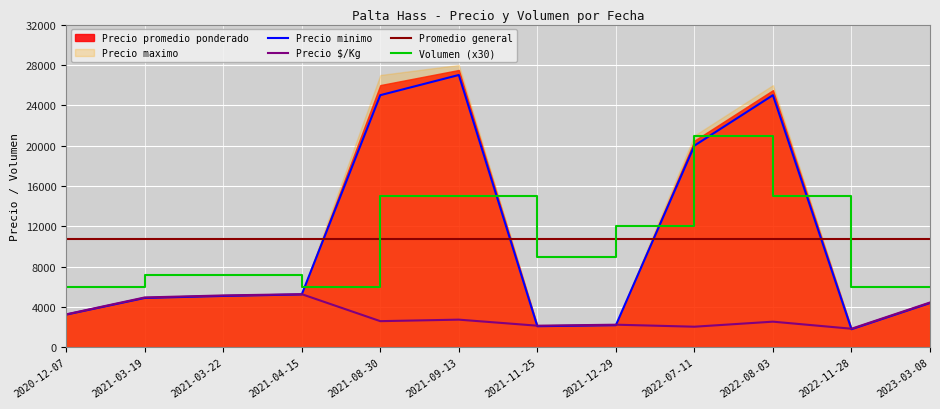

At which category does the chart reach its minimum across all series?

2022-11-28